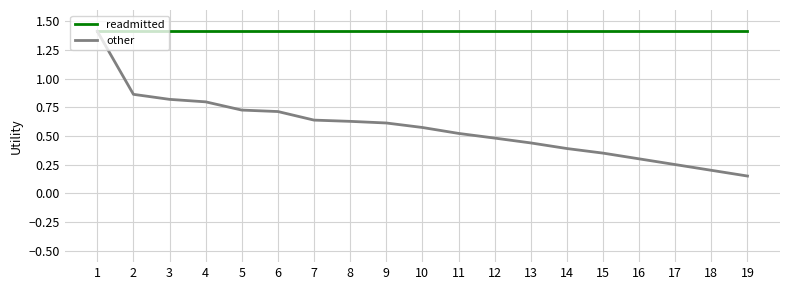

At how many categories does at least one series exceed 1?

19